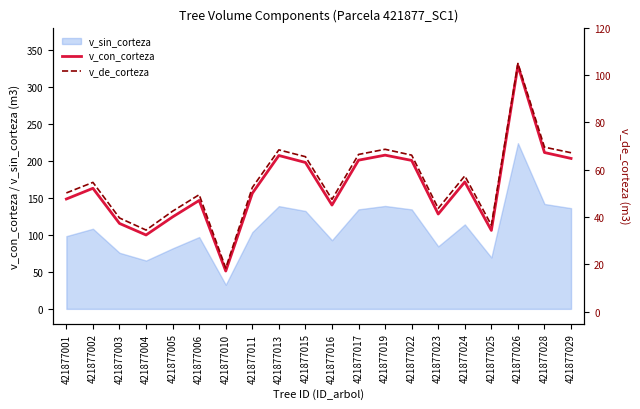

Reading right to left, extract all data points from this chart.

v_con_corteza: 203.2	211.2	328.8	106.0	171.5	128.1	200.6	207.7	200.9	140.2	197.8	207.2	156.1	51.1	146.5	124.2	99.8	115.4	162.9	148.4
v_de_corteza: 67.2	69.5	104.9	36.6	57.4	43.7	66.2	68.6	66.5	47.5	65.5	68.4	52.5	18.5	49.5	42.5	34.5	39.6	54.6	50.2